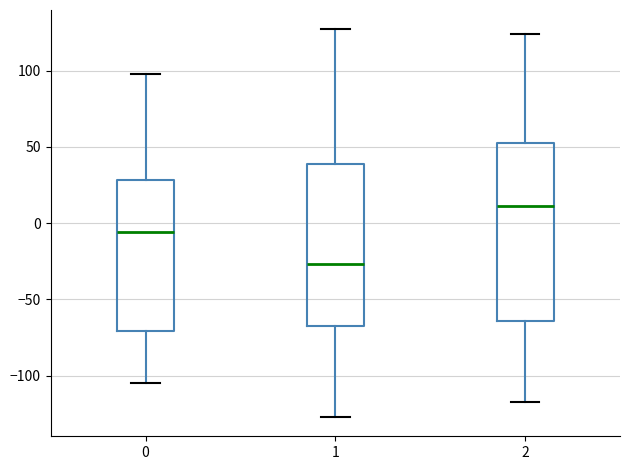

Reading left to right, transcribe this box plot: for each box, give where its median line is, the range the box spans, and where its two whiskers end, as read against the y-axis. The values are not printed on the chart, so give them approximately, as read against the axis.

0: median -5, box -70 to 30, whiskers -105 to 100
1: median -25, box -65 to 40, whiskers -125 to 125
2: median 10, box -65 to 55, whiskers -115 to 125